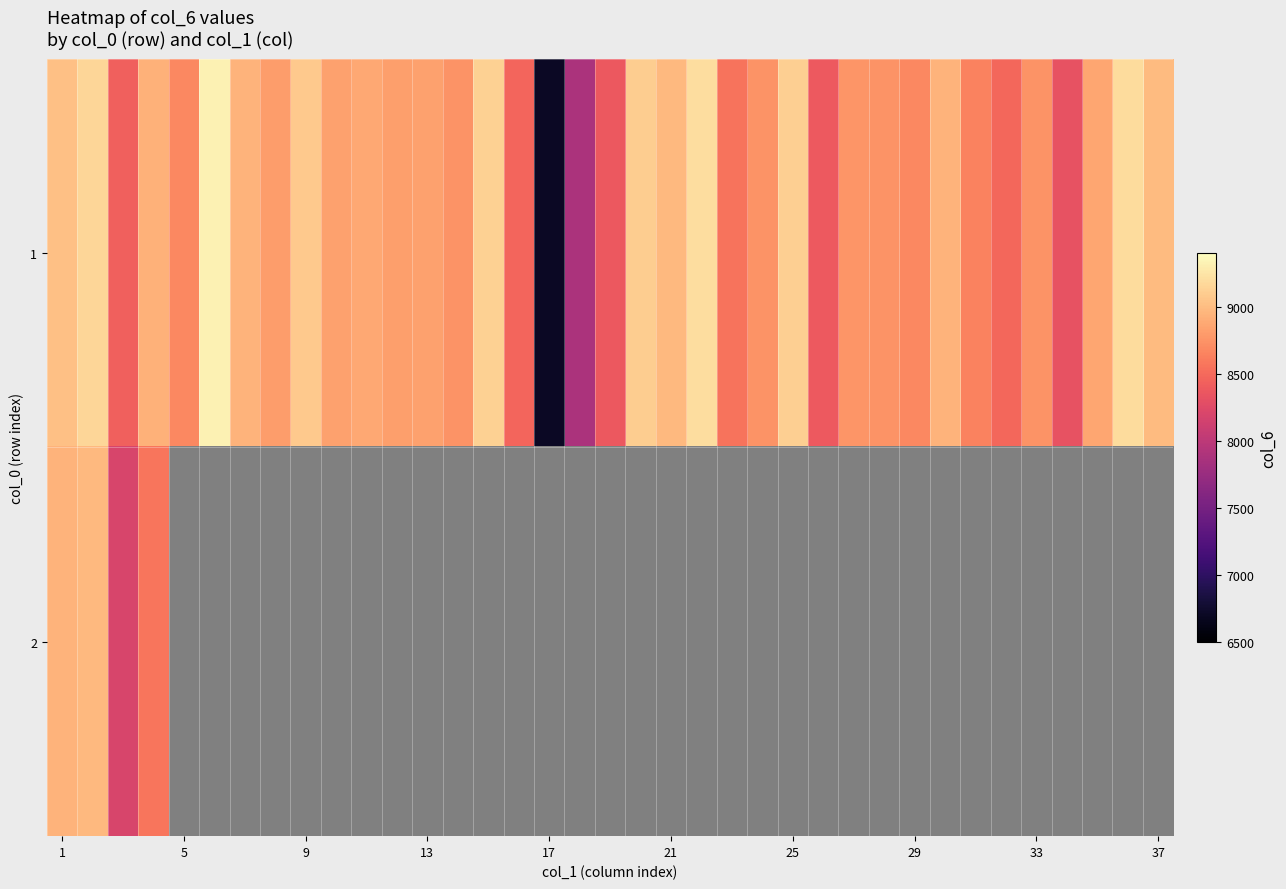

Which series has the widest spread of values?

1